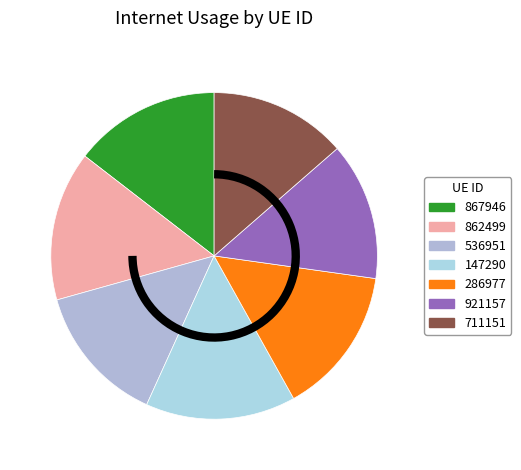

The 862499 slice represents 15% of the pie. True or false?

True